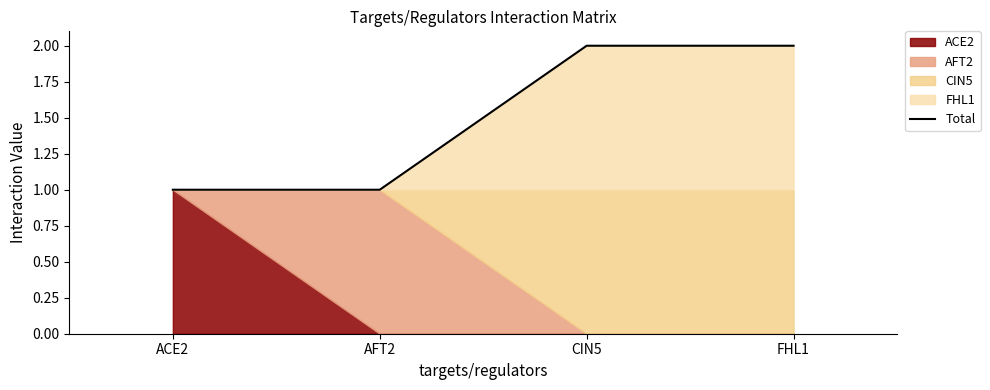

What is the label of the 2nd point from the right?

CIN5